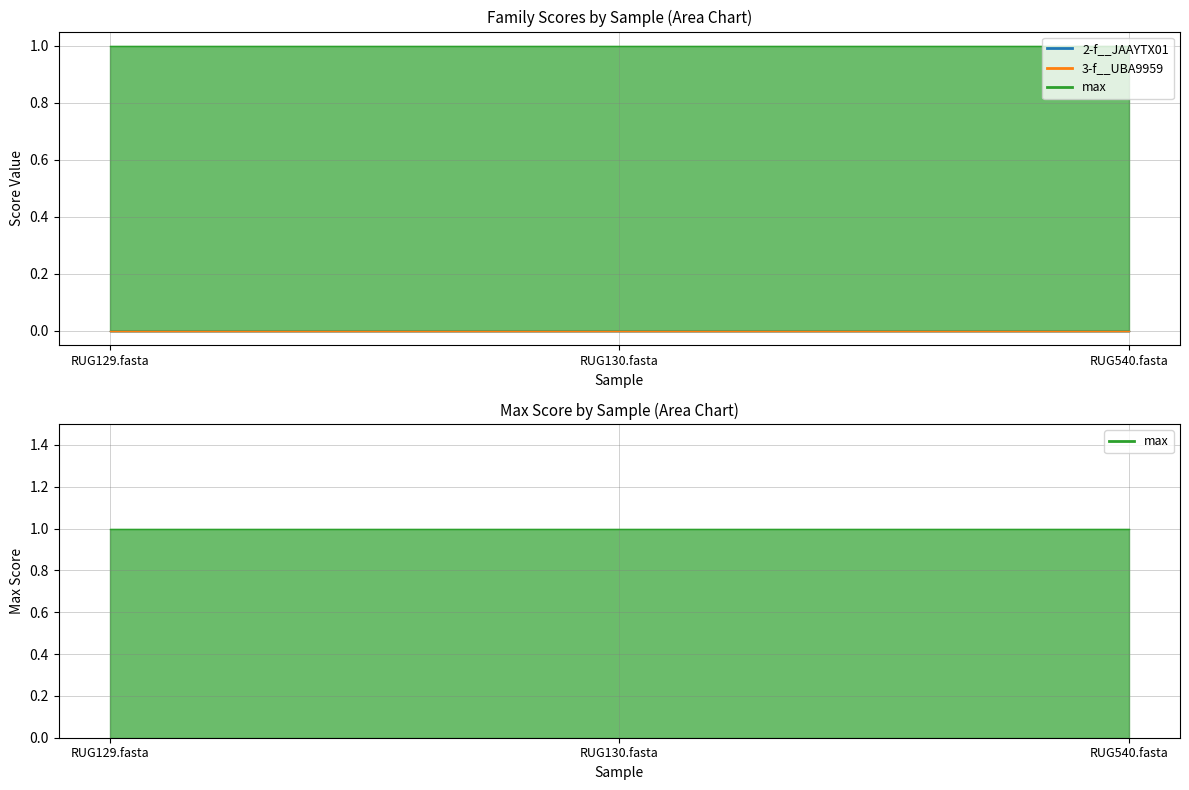

How many categories are shown in the chart?

3